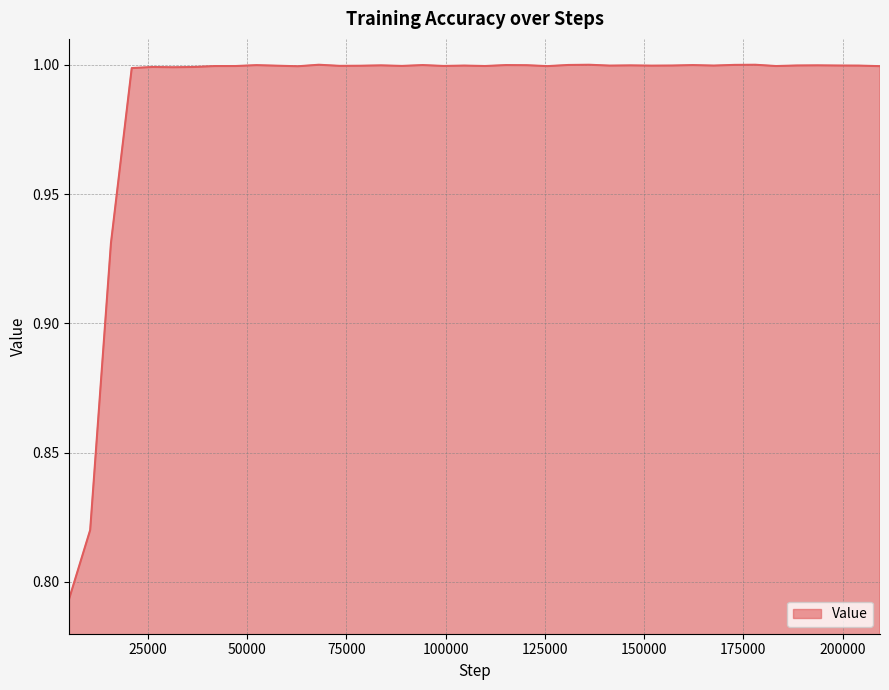

Count the number of data series in this chart.

1